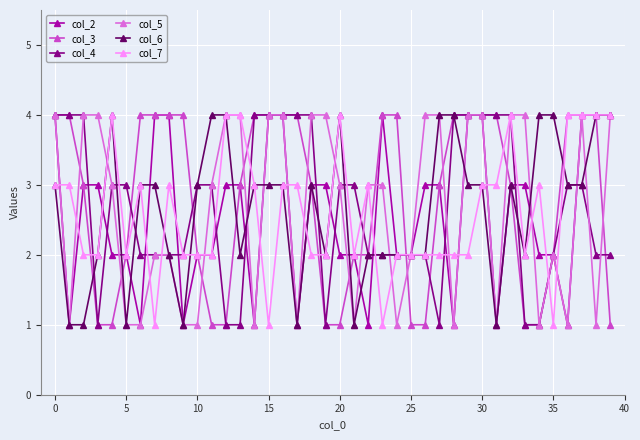

What is the value of the col_6 point at the 20th from the left?

2